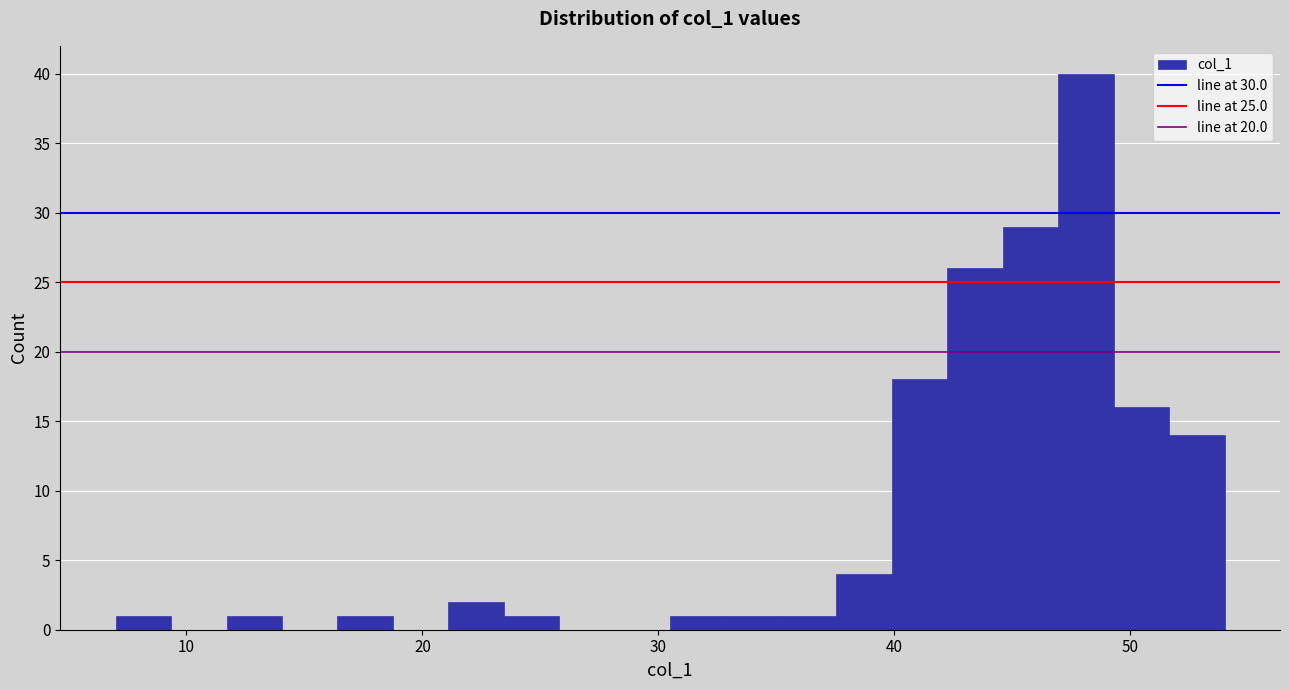

Around what value on the x-axis is the tallest bar? Give the approximate position of its centre, as read against the axis.

48